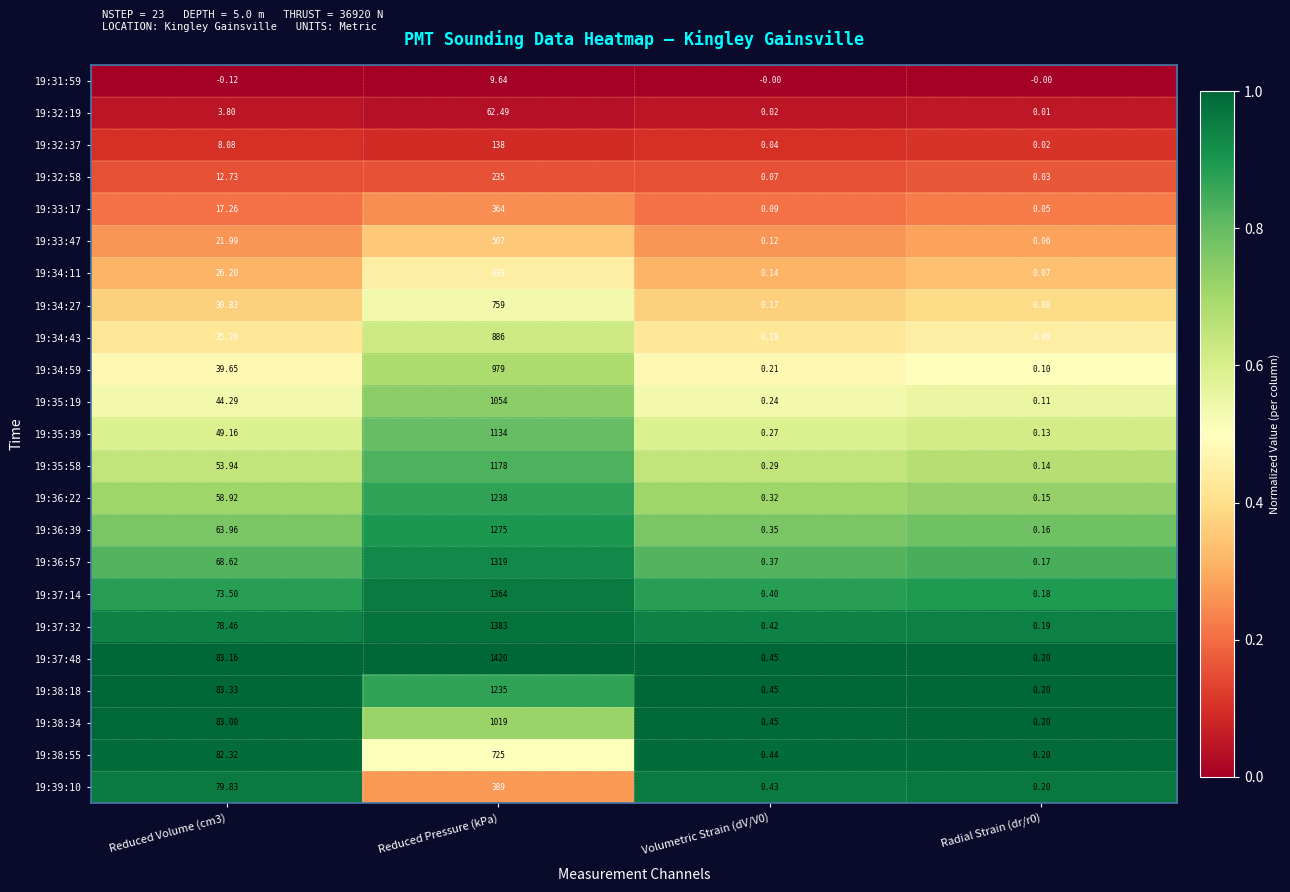

At which label does 19:32:58 reach its peak?

Reduced Pressure (kPa)